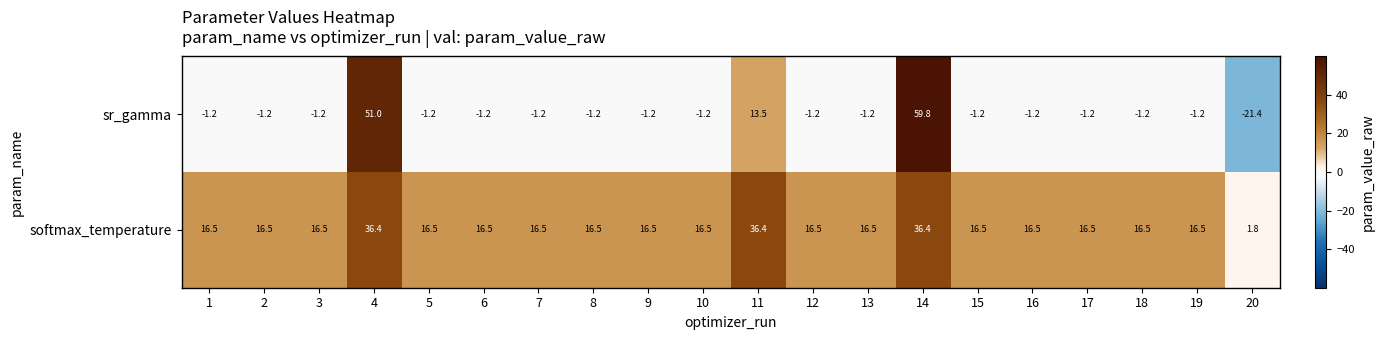

Which series changed the most between 13 and 20?

sr_gamma